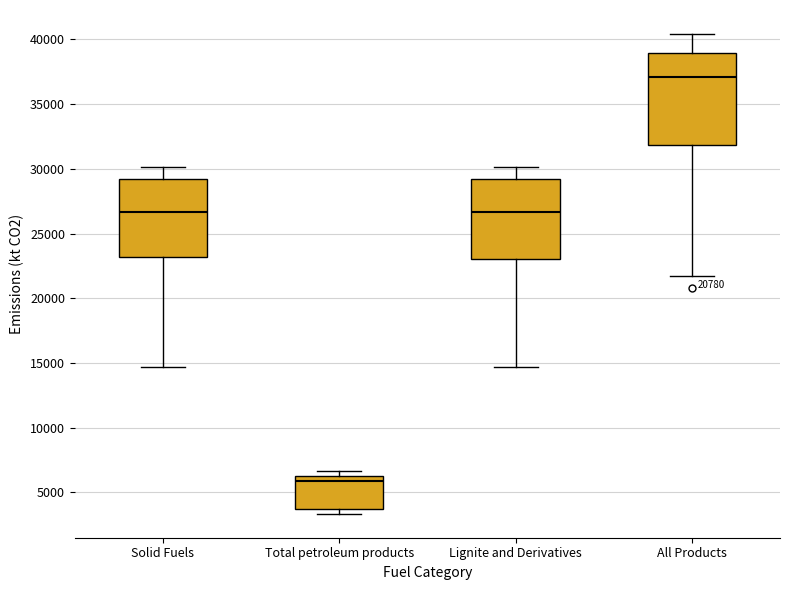

Which box is the tallest, from its lower edge to its upper edge?

All Products